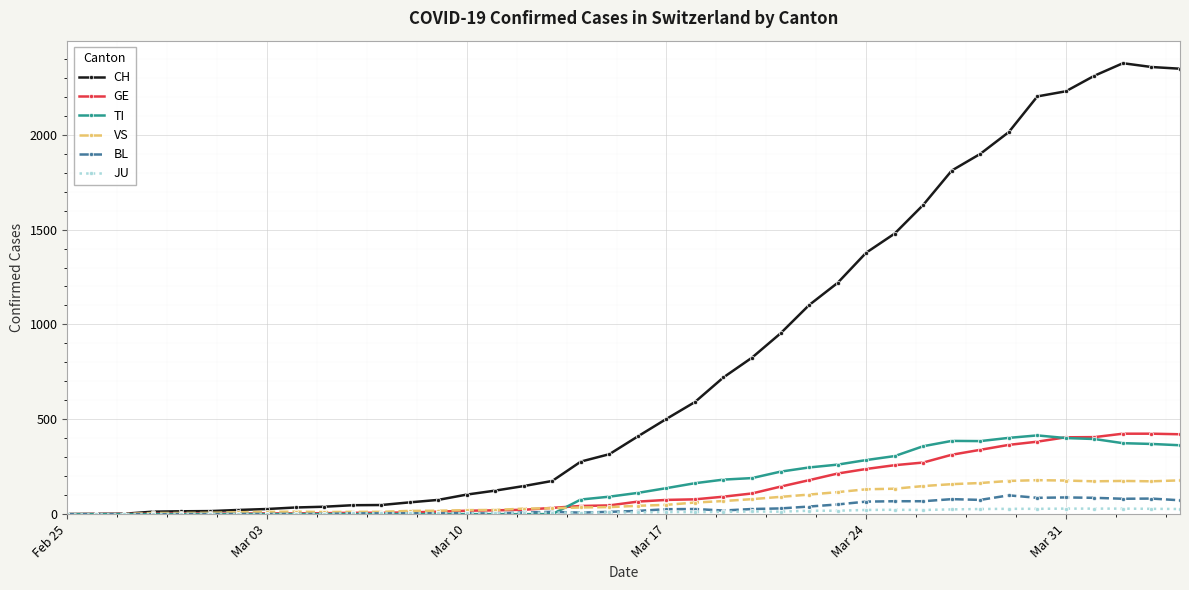

What is the highest value of the CH series?

2377